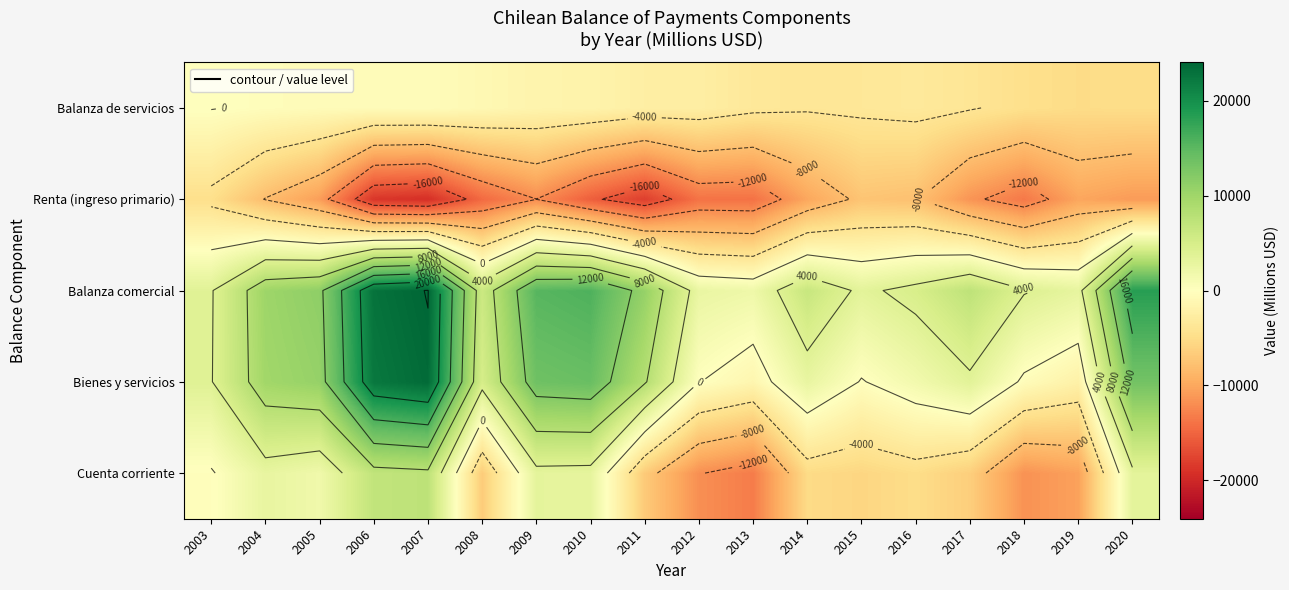

What is the total value across all series at 2004?

14432